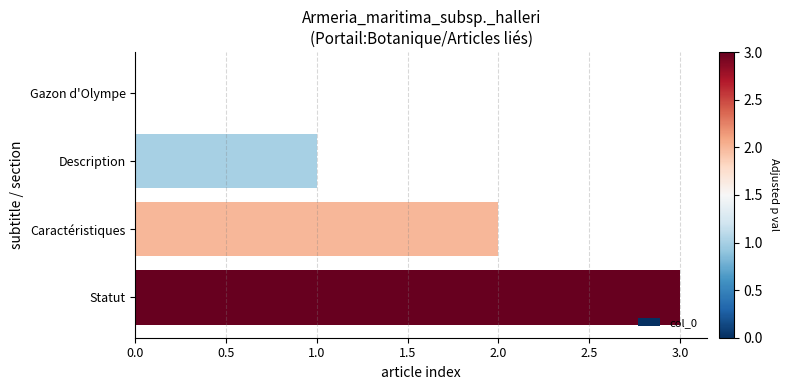

What is the sum of the values at Statut and Caractéristiques?

5